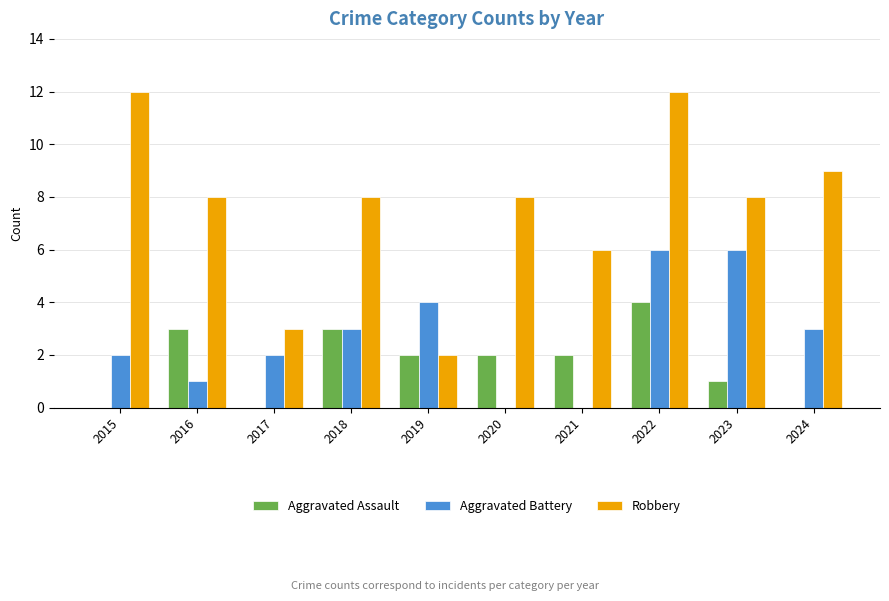

At which category is the sum across all series the highest?

2022